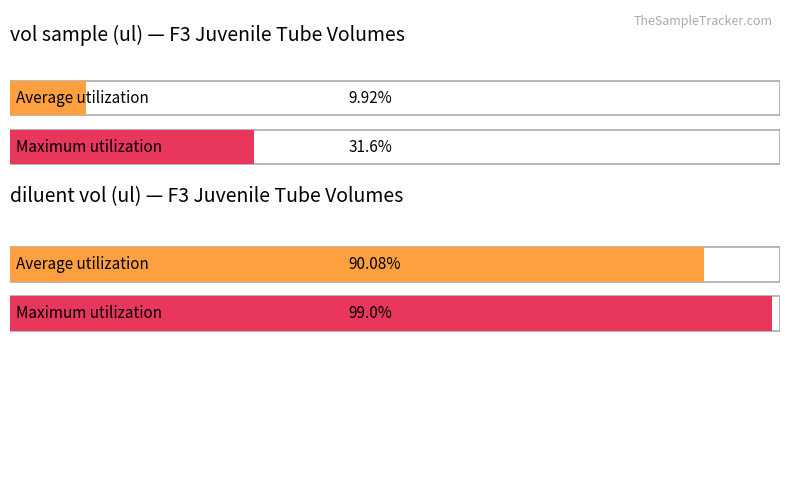

What are all the series names shown in the legend?

vol sample (ul), diluent vol (ul)